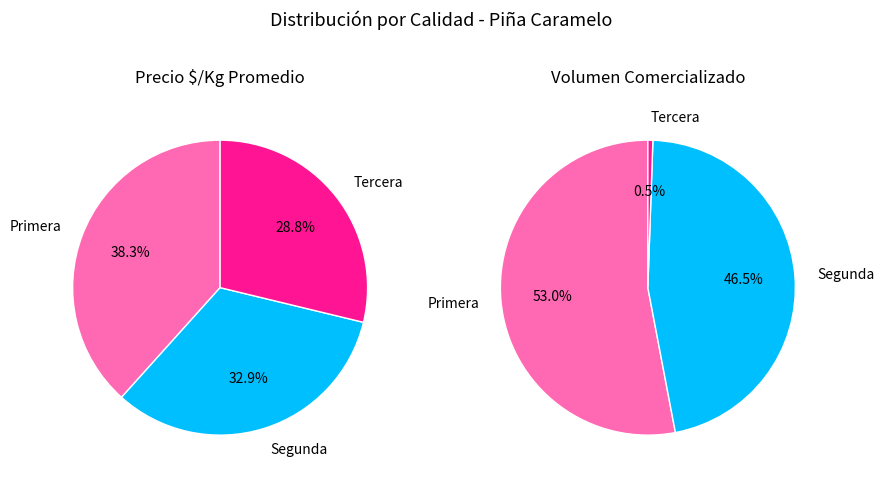

To the nearest percent, what is the combined percentage of Segunda and Tercera?

62%